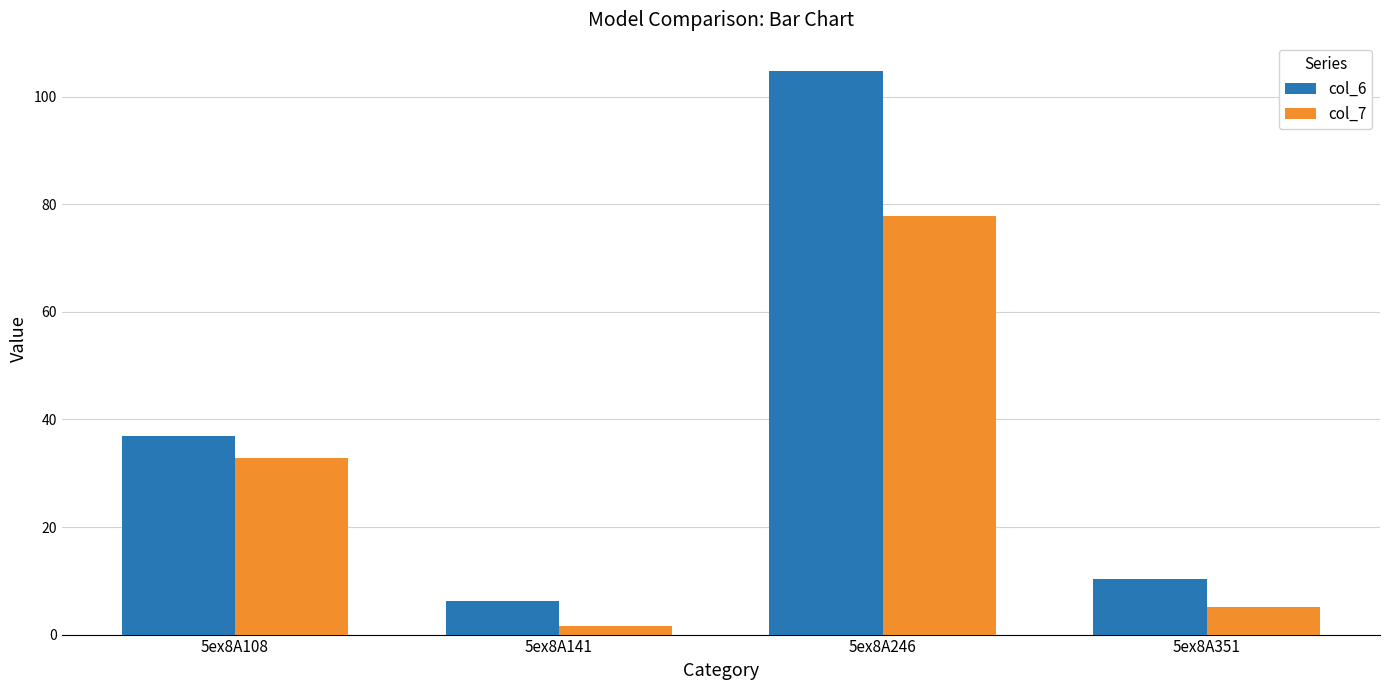

List the labels in order of col_6 value, largest first.

5ex8A246, 5ex8A108, 5ex8A351, 5ex8A141